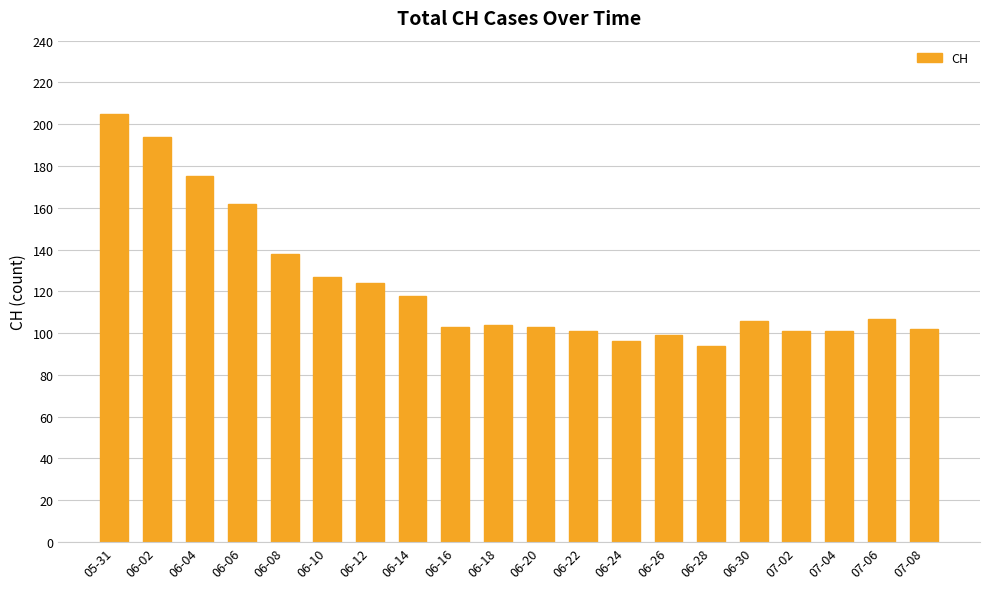

How many categories are shown in the chart?

20